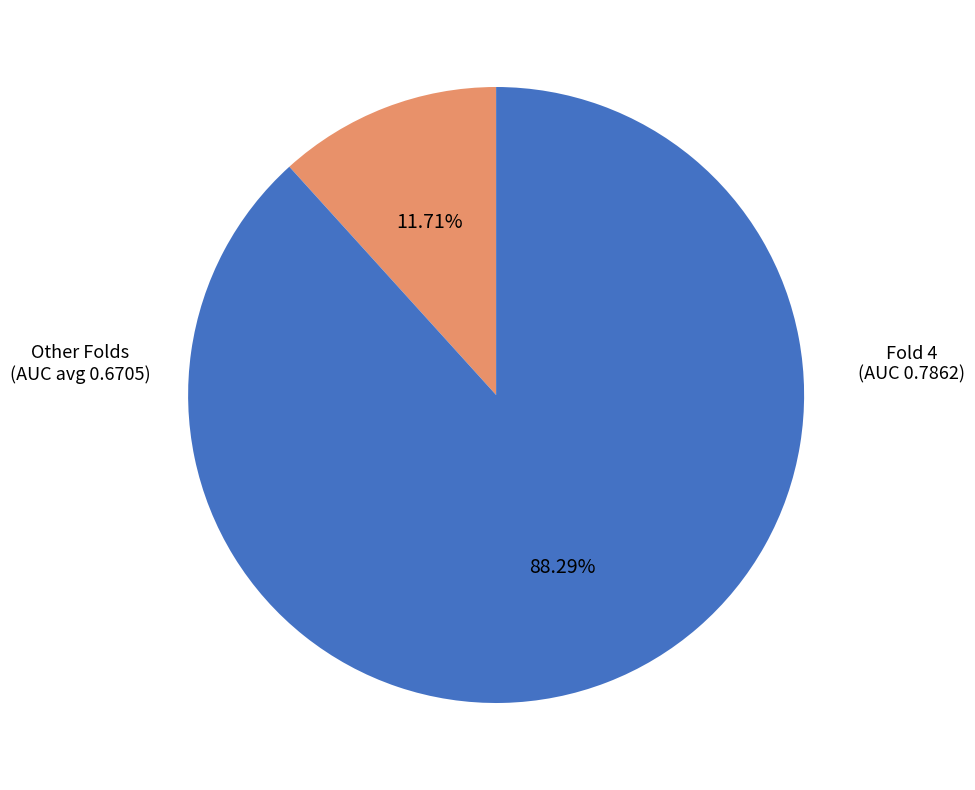

How many segments does this pie chart have?

2